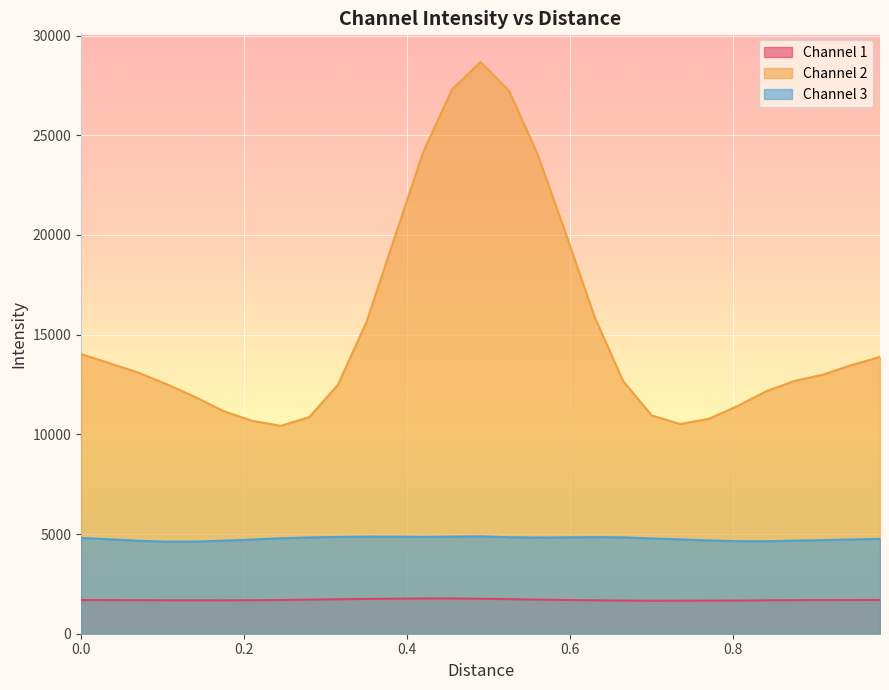

What is the value of the Channel 1 point at the 25th from the left?

1674.5